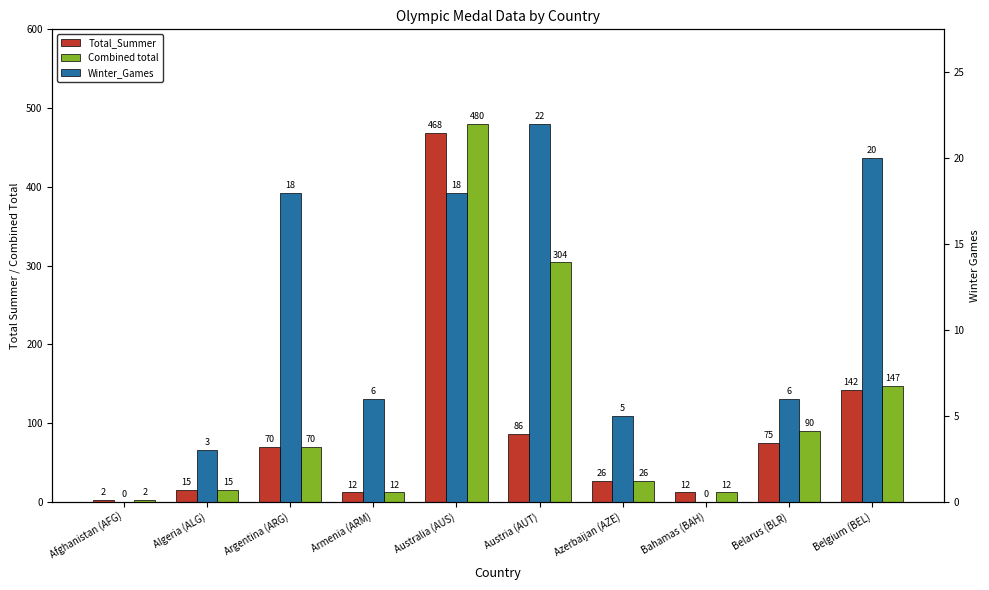

What is the label of the 8th bar from the right?

Argentina (ARG)